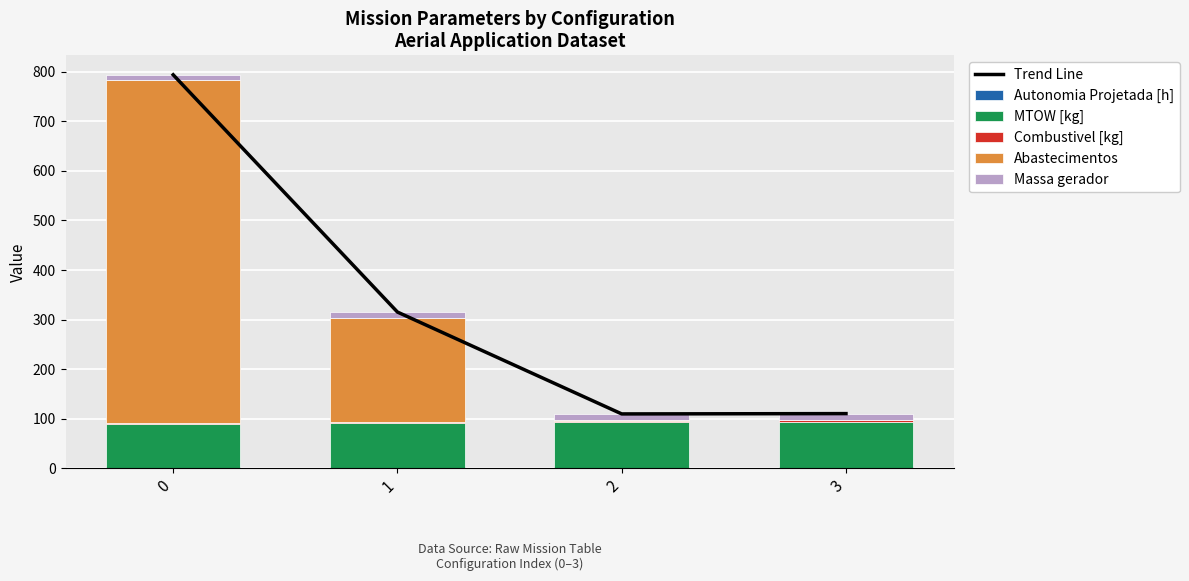

At how many categories does at least one series exceed 194?

2